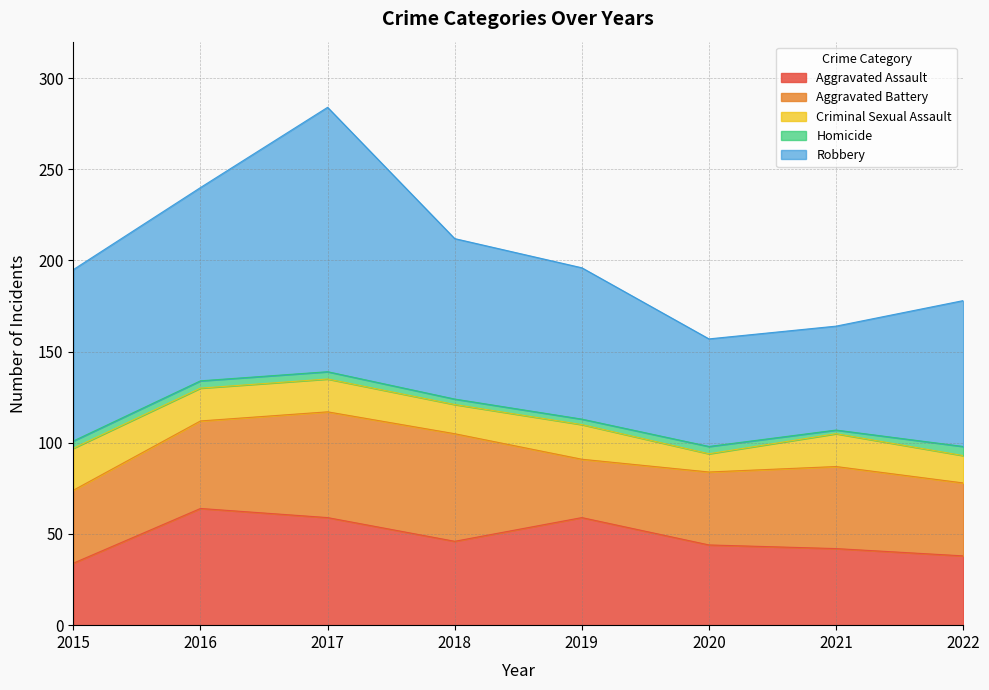

Between 2015 and 2017, which series saw the biggest shift?

Robbery